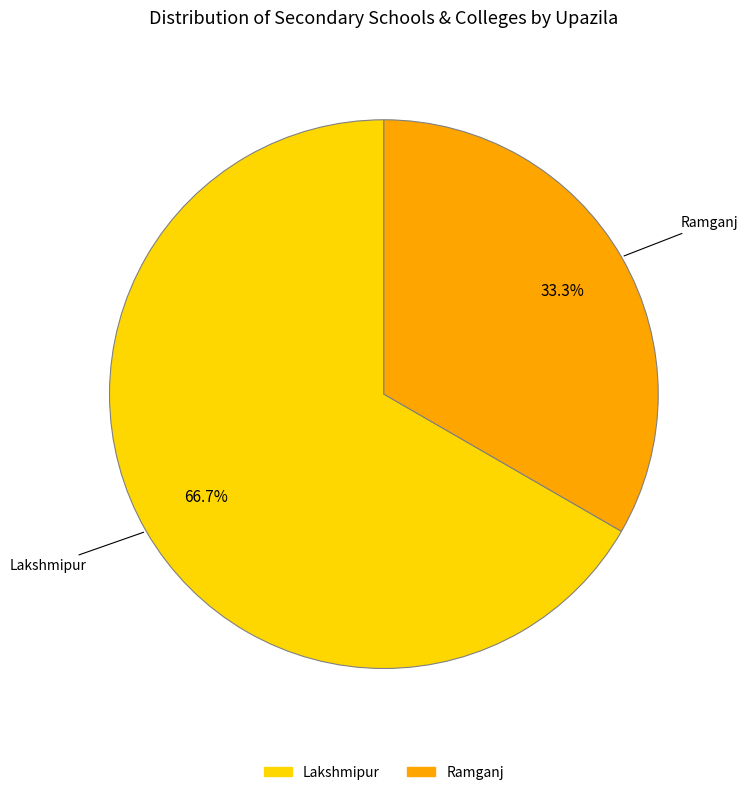

To the nearest percent, what is the combined percentage of Ramganj and Lakshmipur?

100%